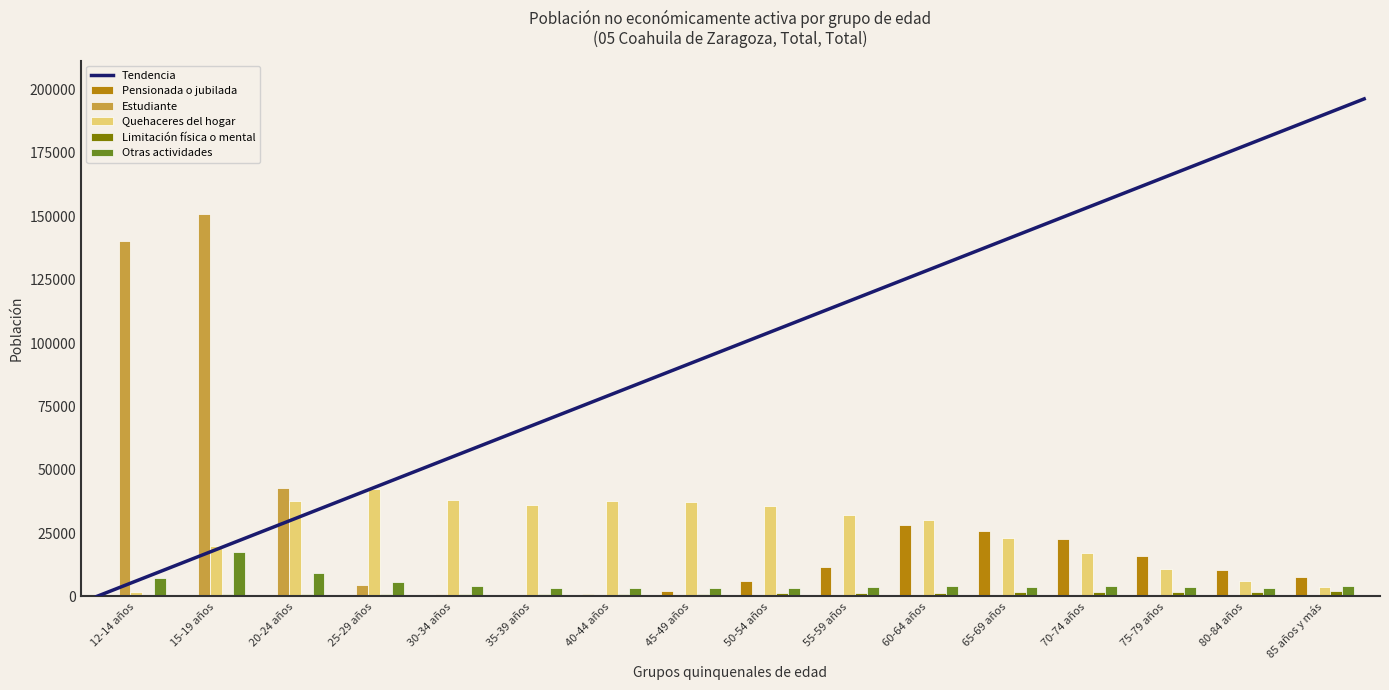

What is the difference between the highest and lowest values at 25-29 años?

42112